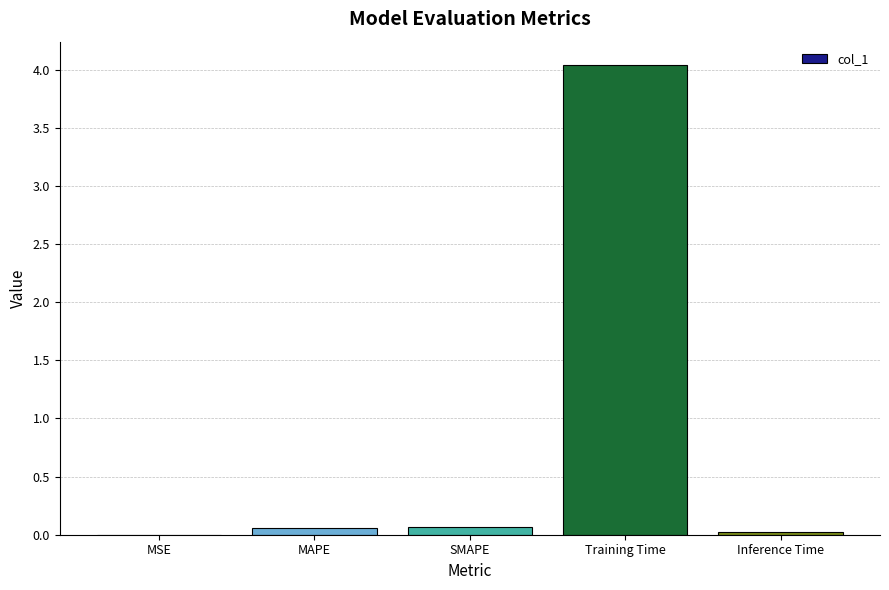

Which label corresponds to the largest value in the chart?

Training Time